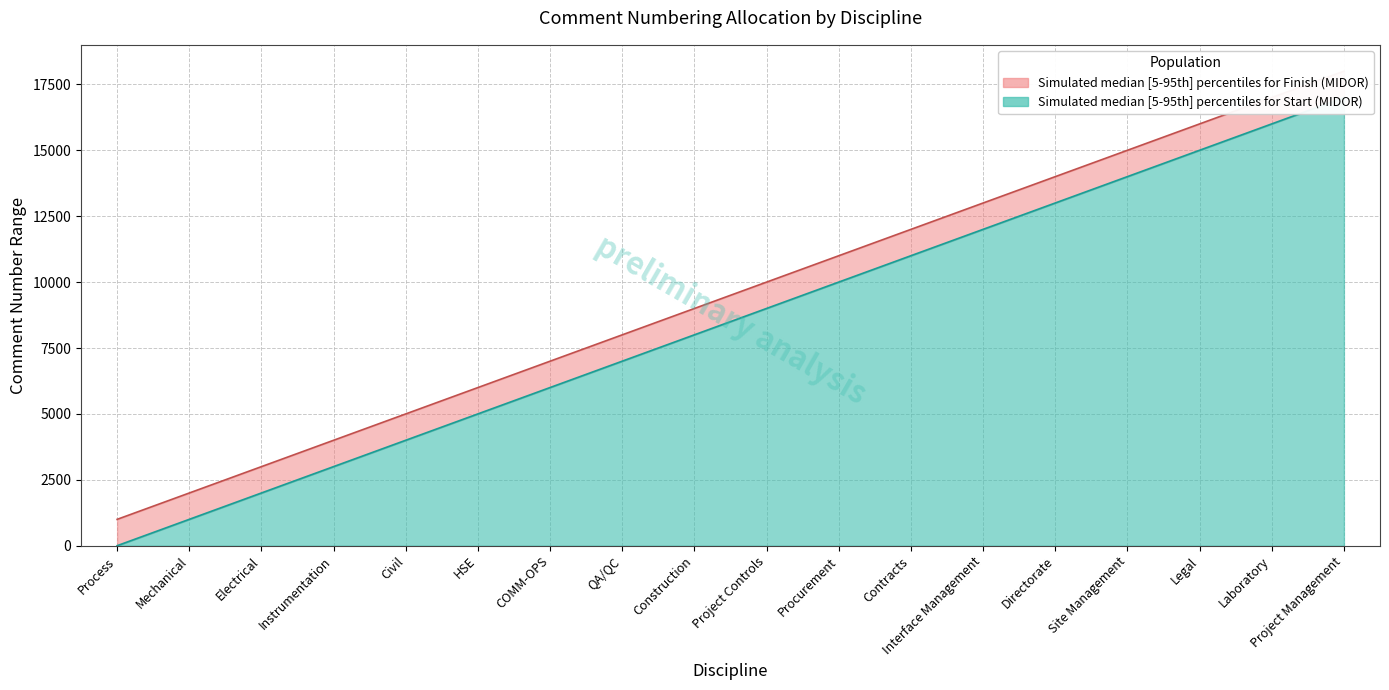

What are all the series names shown in the legend?

Start, Finish